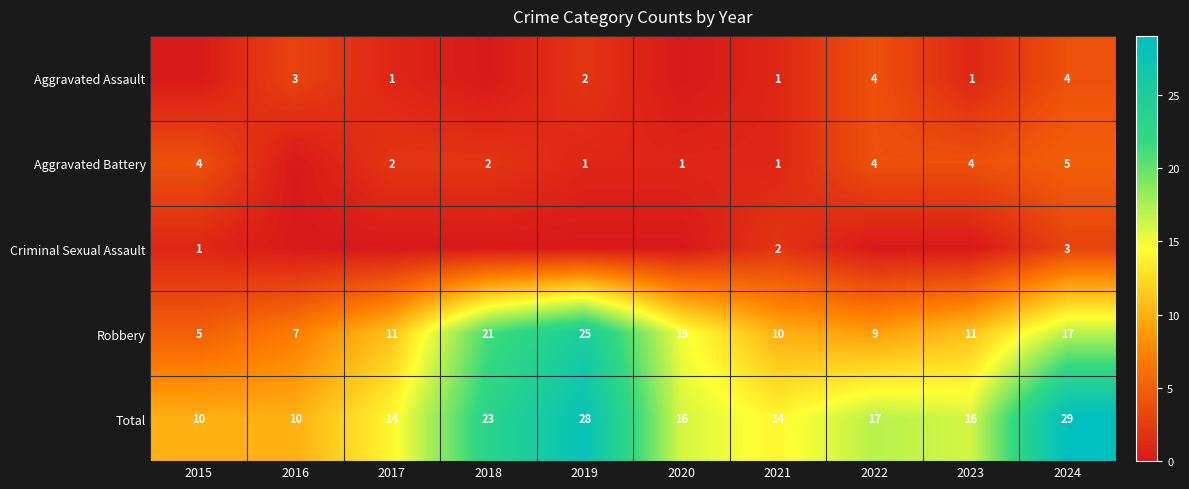

Is the value of Robbery at 2017 greater than the value of Aggravated Battery at 2018?

Yes